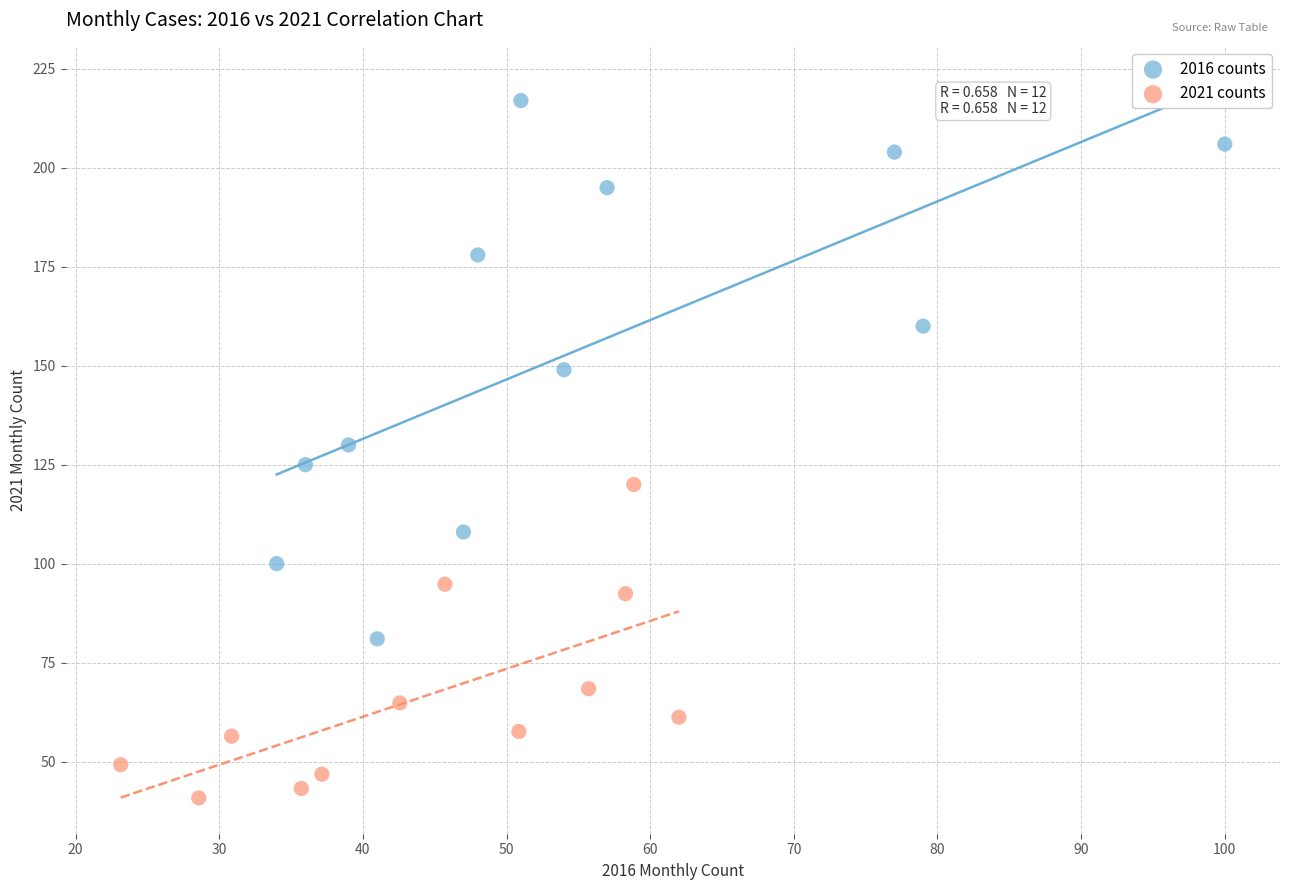

Which series reaches the minimum Y coordinate?

2021 counts